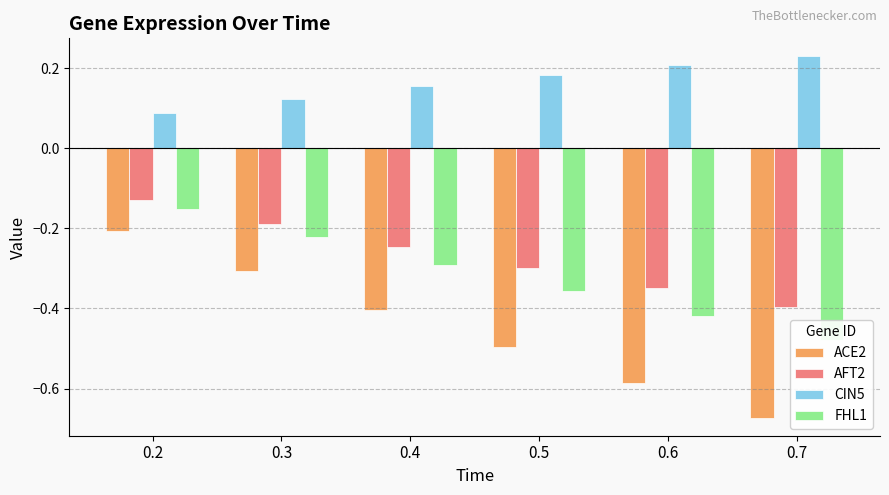

What are all the series names shown in the legend?

ACE2, AFT2, CIN5, FHL1